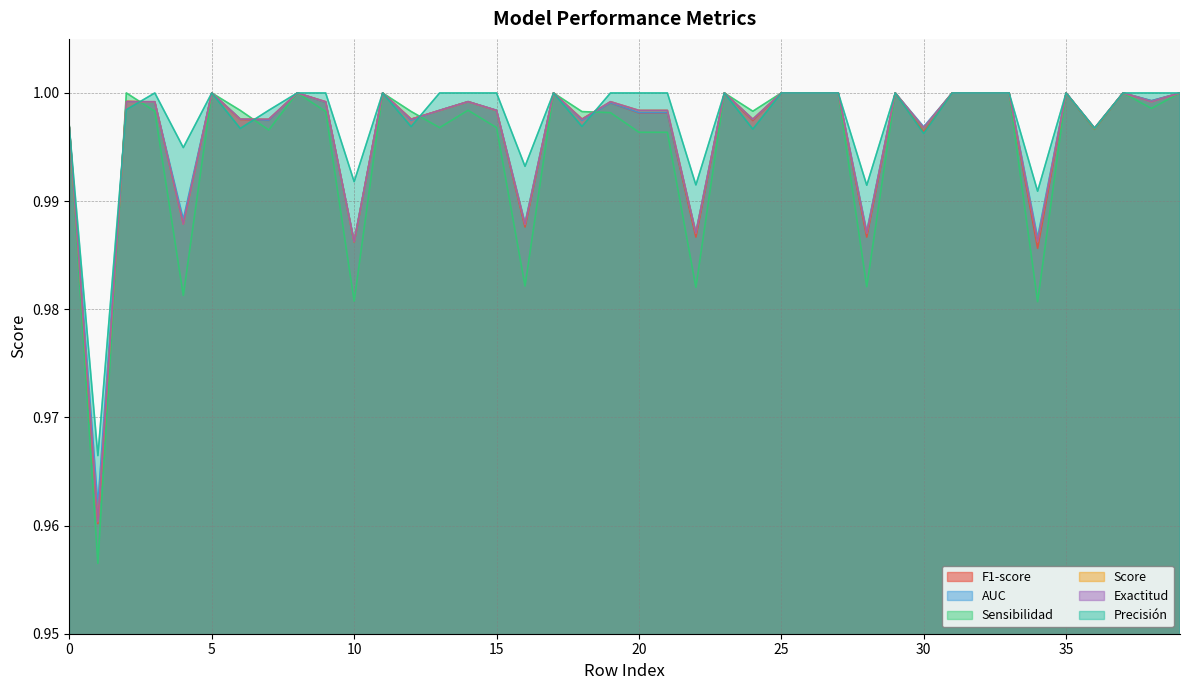

True or false: F1-score has more than 1 points higher than both neighbors.

True